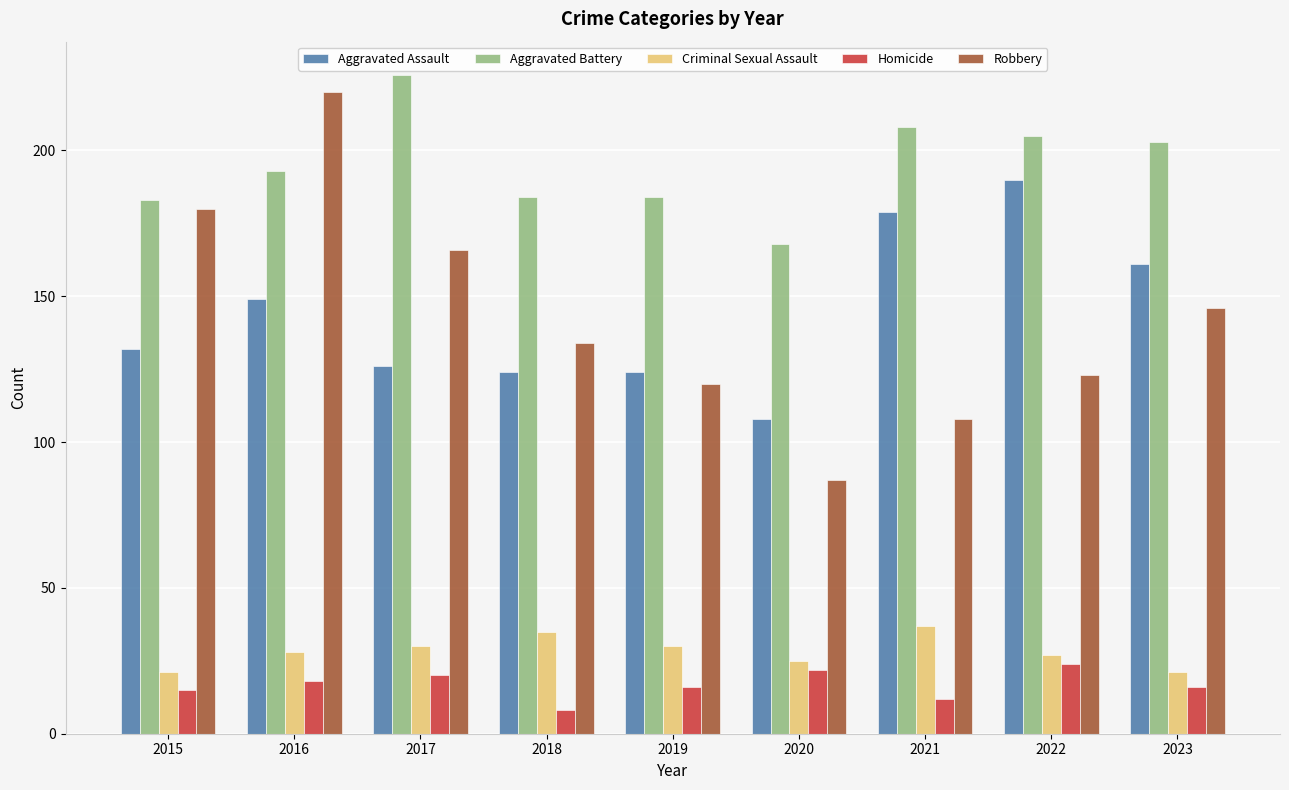

At which category does the chart reach its peak across all series?

2017